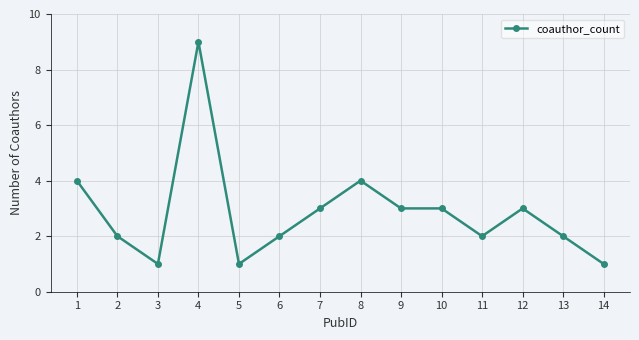

What is the difference between the values at 11 and 3?

1